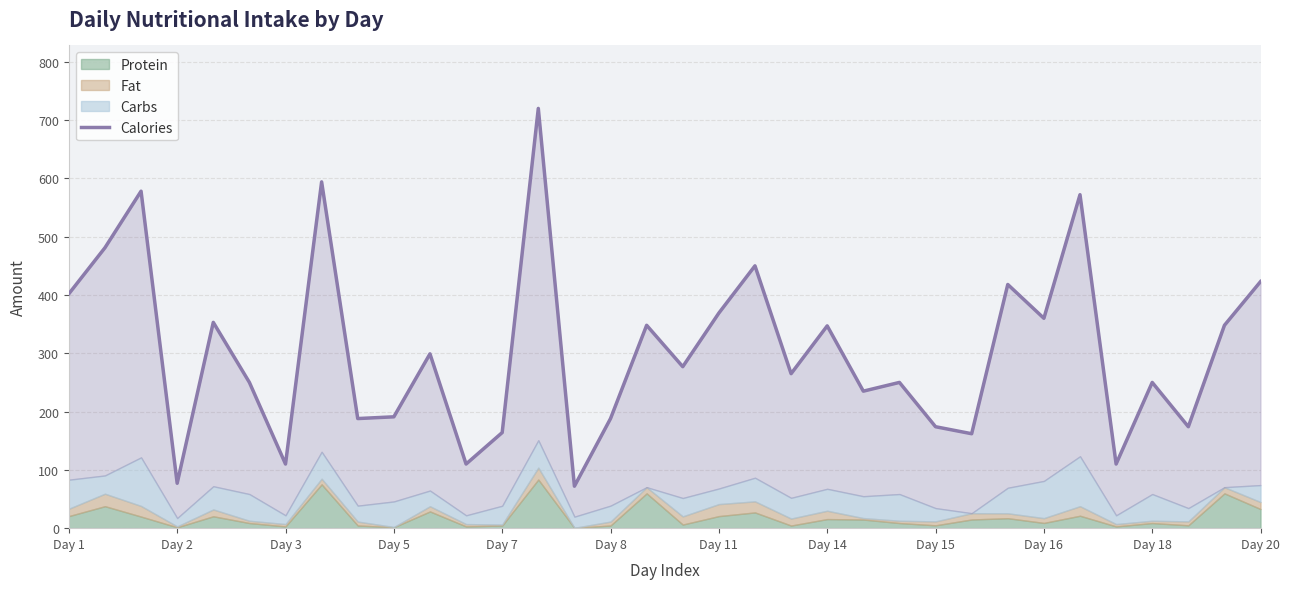

The chart shows a value of 180 at Day 7. True or false?

False